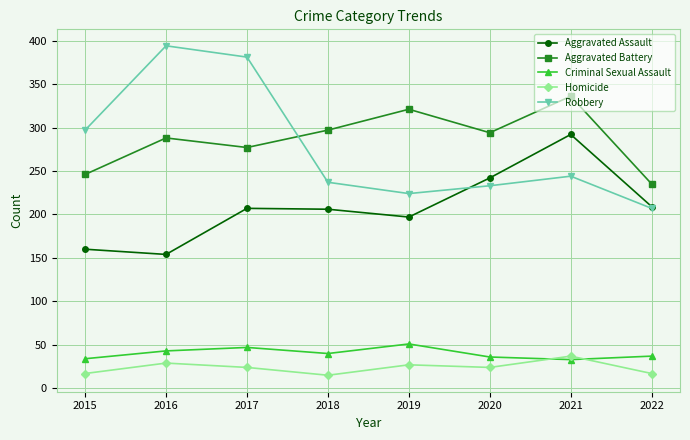

At which label does Robbery reach its minimum?

2022